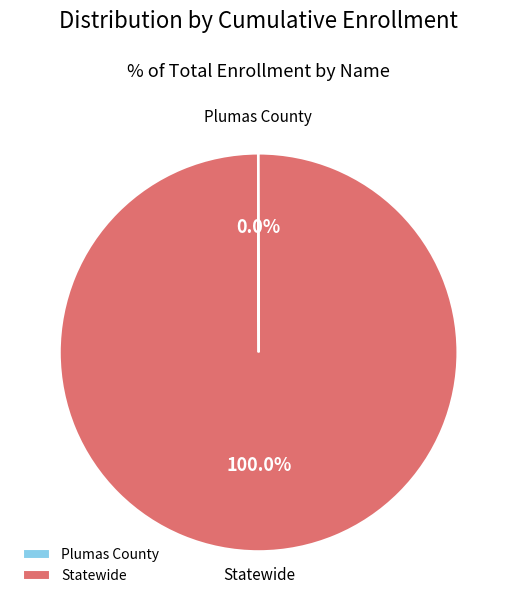

Is there any slice that represents more than half of the pie?

Yes